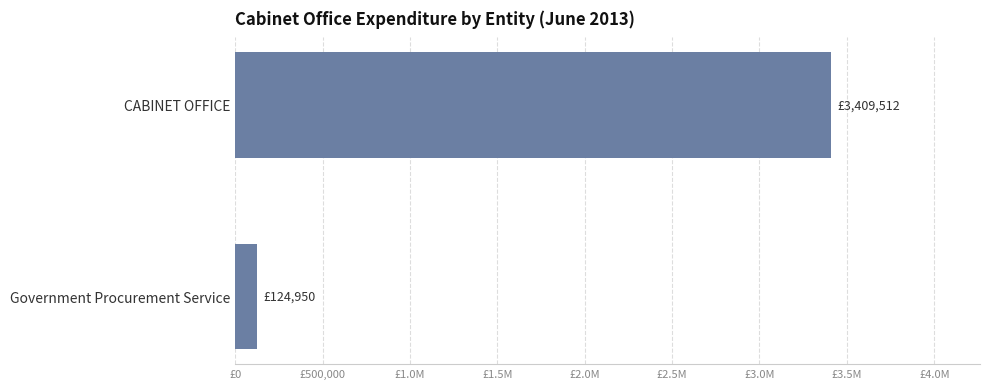

Are the bars horizontal?

Yes